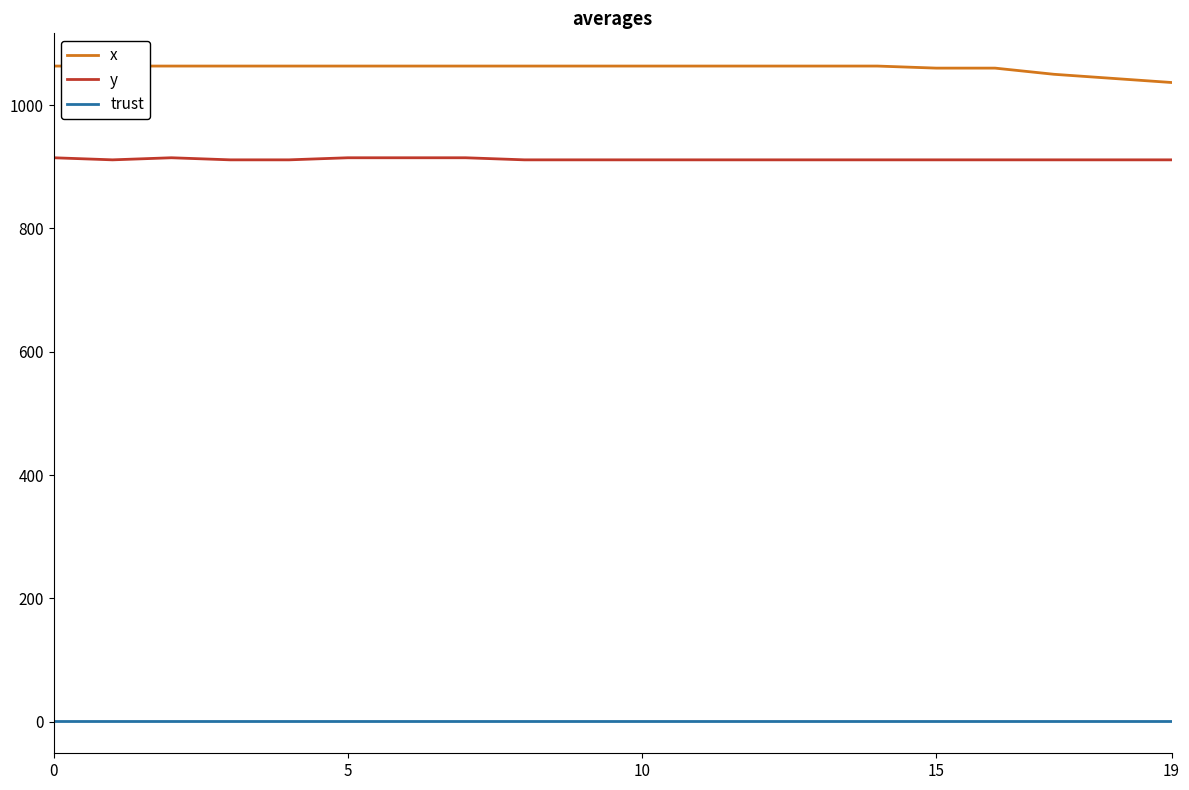

What is the label of the 2nd point from the right?

18